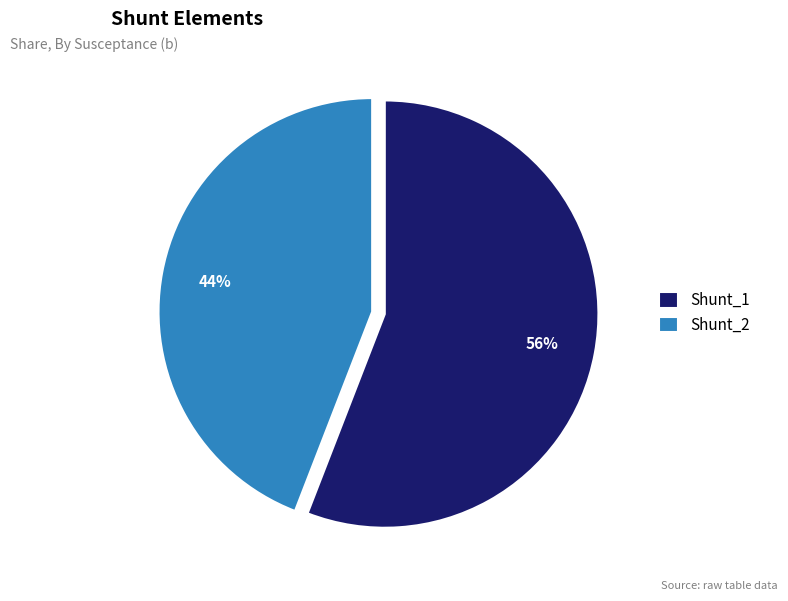

What percentage is the Shunt_2 slice, to the nearest percent?

44%